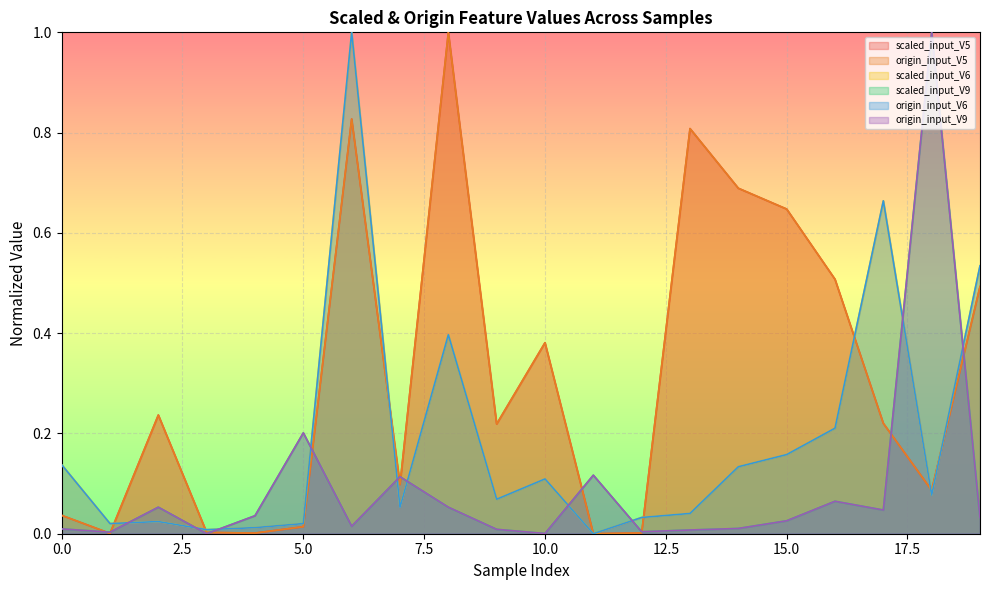

Reading left to right, list all the values displayed in this chart.

scaled_input_V5: 0.0	0.0	0.2	0.0	0.0	0.0	0.8	0.1	1.0	0.2	0.4	0.0	0.0	0.8	0.7	0.6	0.5	0.2	0.1	0.5
origin_input_V5: 0.0	0.0	0.2	0.0	0.0	0.0	0.8	0.1	1.0	0.2	0.4	0.0	0.0	0.8	0.7	0.6	0.5	0.2	0.1	0.5
scaled_input_V6: 0.1	0.0	0.0	0.0	0.0	0.0	1.0	0.1	0.4	0.1	0.1	0.0	0.0	0.0	0.1	0.2	0.2	0.7	0.1	0.5
scaled_input_V9: 0.0	0.0	0.1	0.0	0.0	0.2	0.0	0.1	0.1	0.0	0.0	0.1	0.0	0.0	0.0	0.0	0.1	0.0	1.0	0.0
origin_input_V6: 0.1	0.0	0.0	0.0	0.0	0.0	1.0	0.1	0.4	0.1	0.1	0.0	0.0	0.0	0.1	0.2	0.2	0.7	0.1	0.5
origin_input_V9: 0.0	0.0	0.1	0.0	0.0	0.2	0.0	0.1	0.1	0.0	0.0	0.1	0.0	0.0	0.0	0.0	0.1	0.0	1.0	0.0